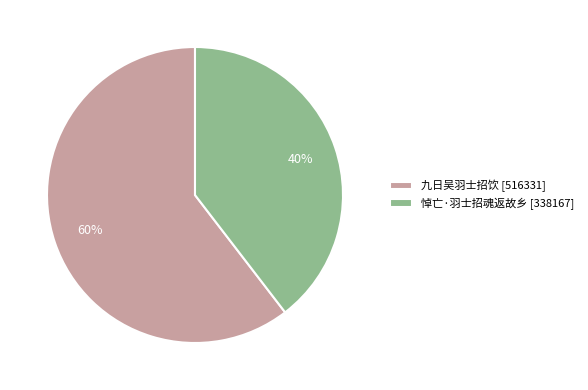

What is the largest slice in the pie chart?

九日吴羽士招饮